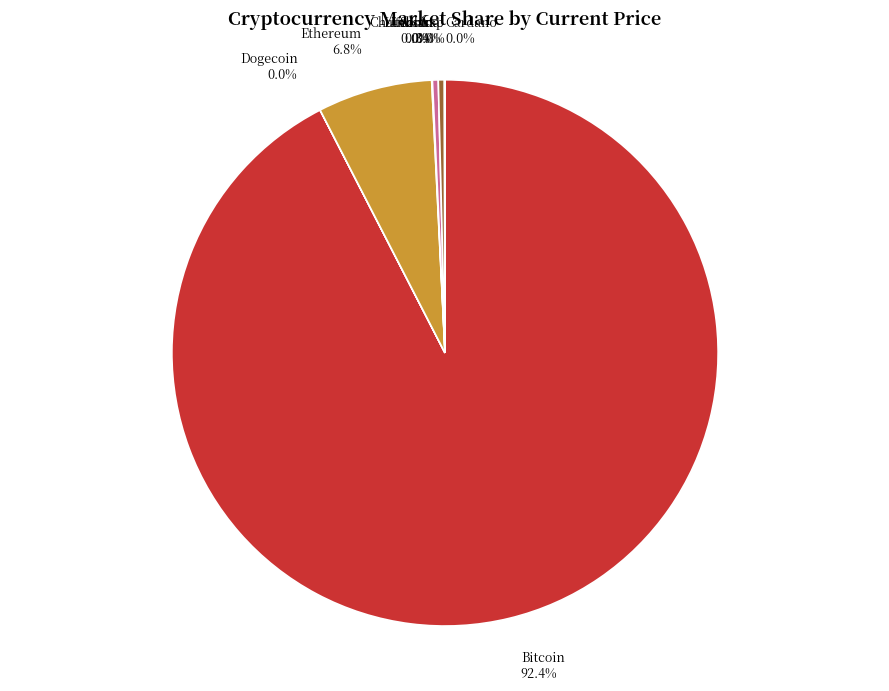

Which category has the biggest portion of the pie?

Bitcoin